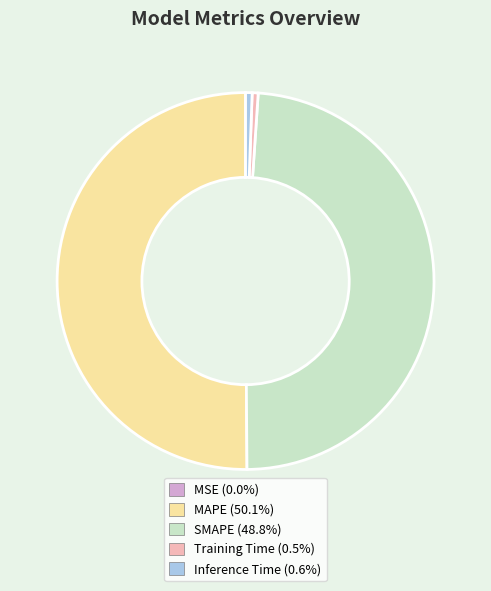

What is the majority slice?

MAPE